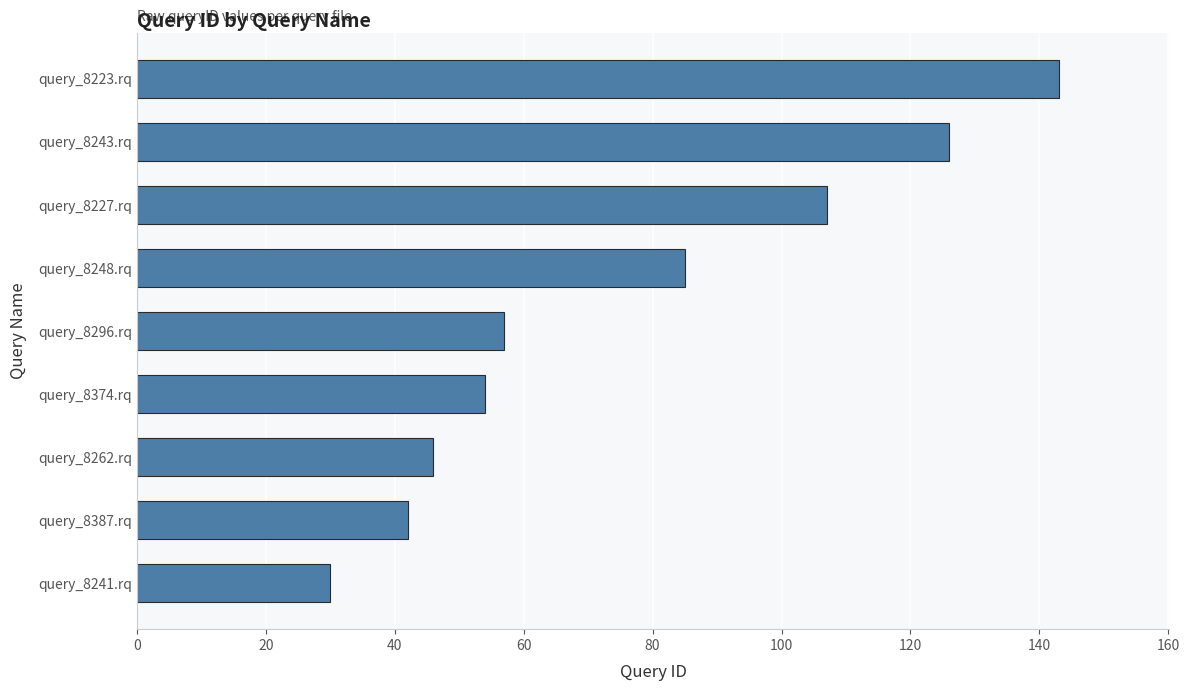

What is the sum of the values at query_8241.rq and query_8227.rq?

137